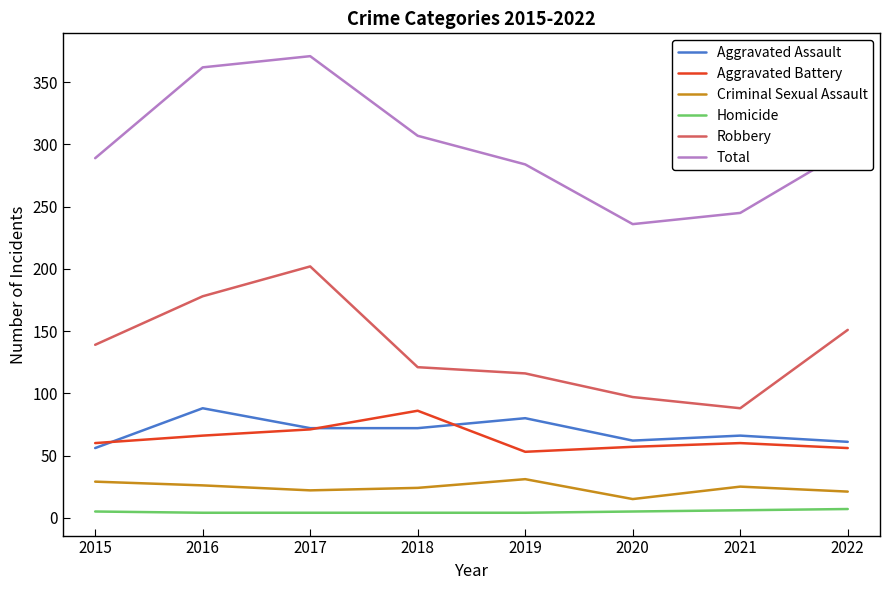

Which category has the lowest value in the Total series?

2020